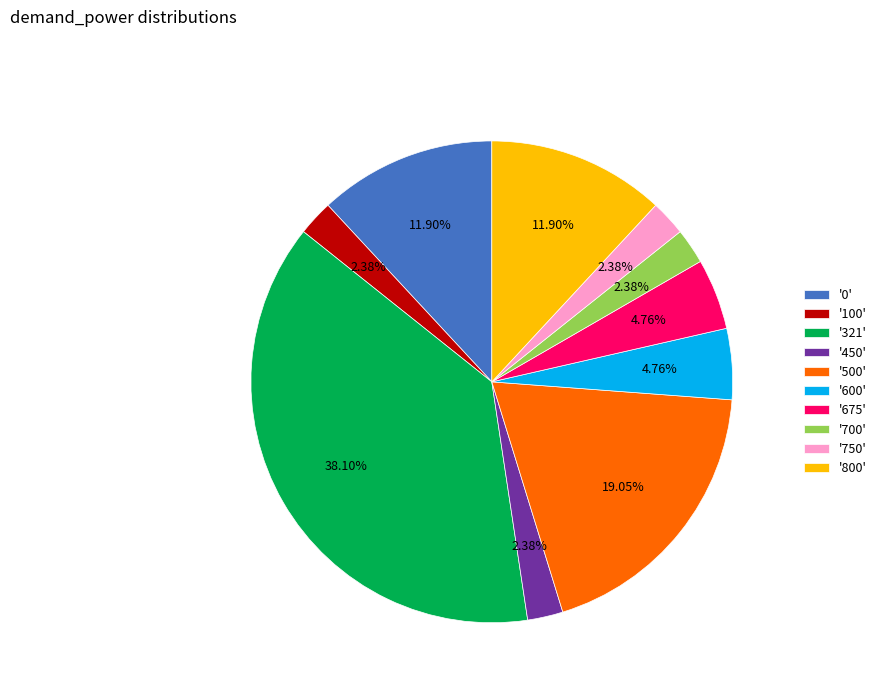

Is '450' the majority of the pie?

No